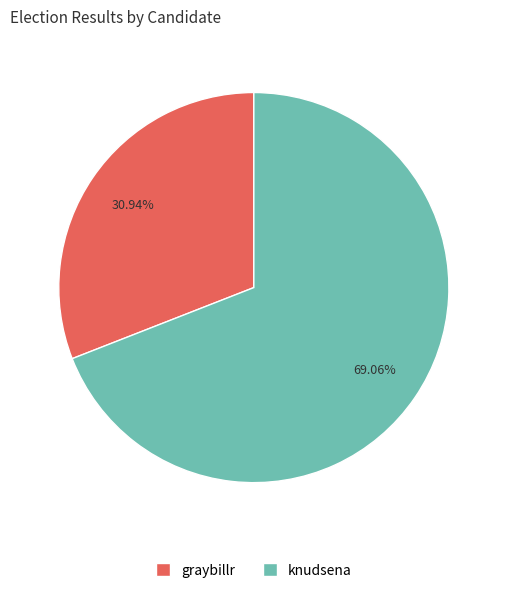

What percentage do knudsena and graybillr together represent?

100.0%